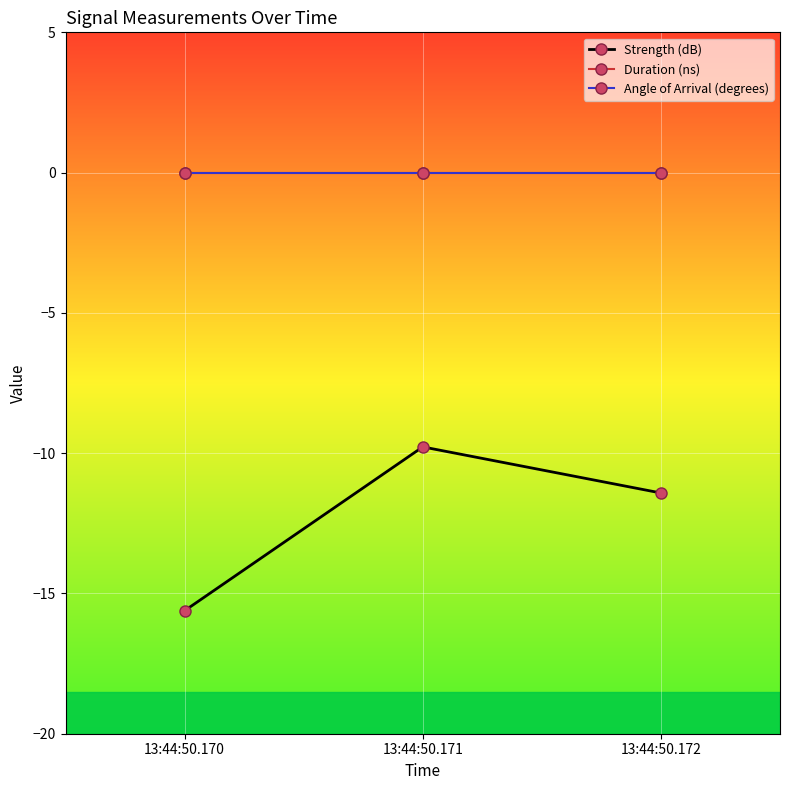

Is this an area chart (filled region under the line)?

No